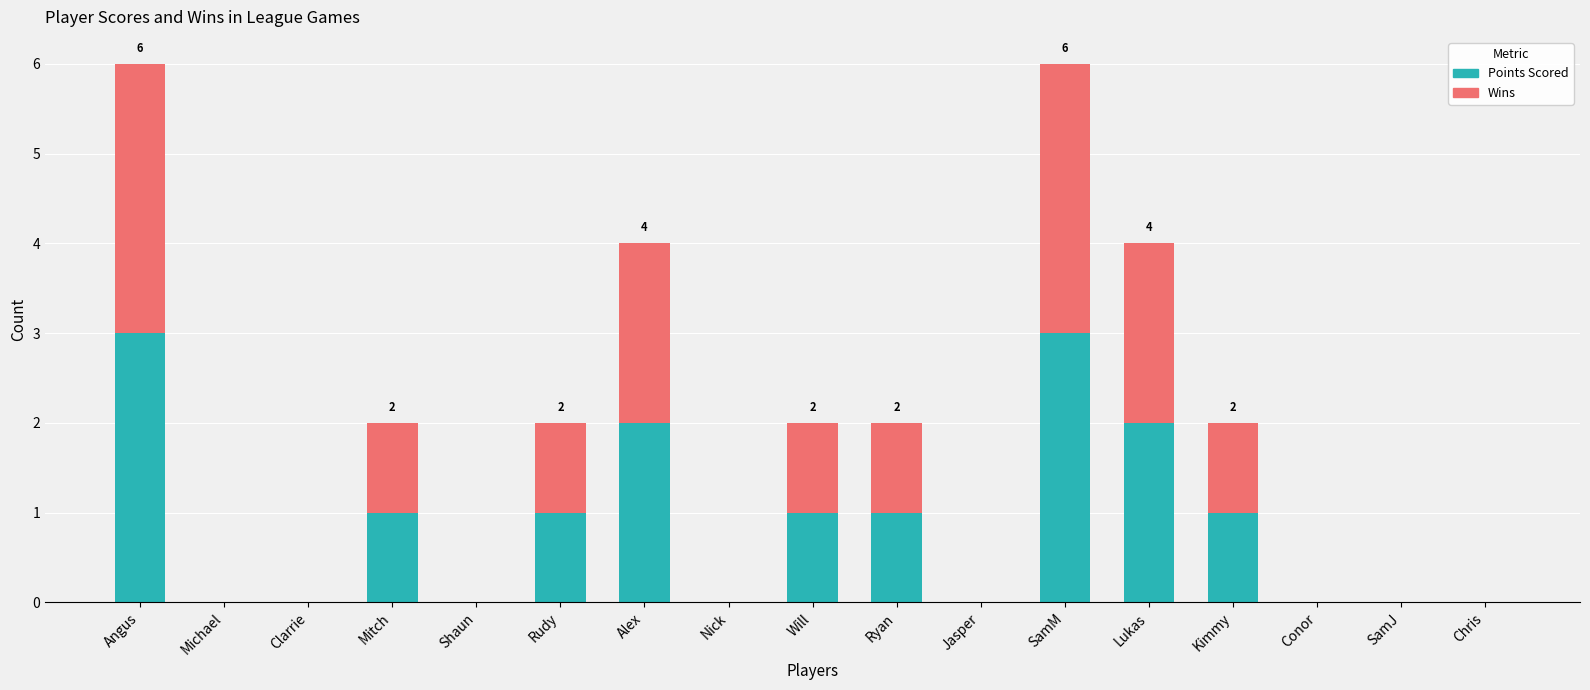

Are the bars horizontal?

No